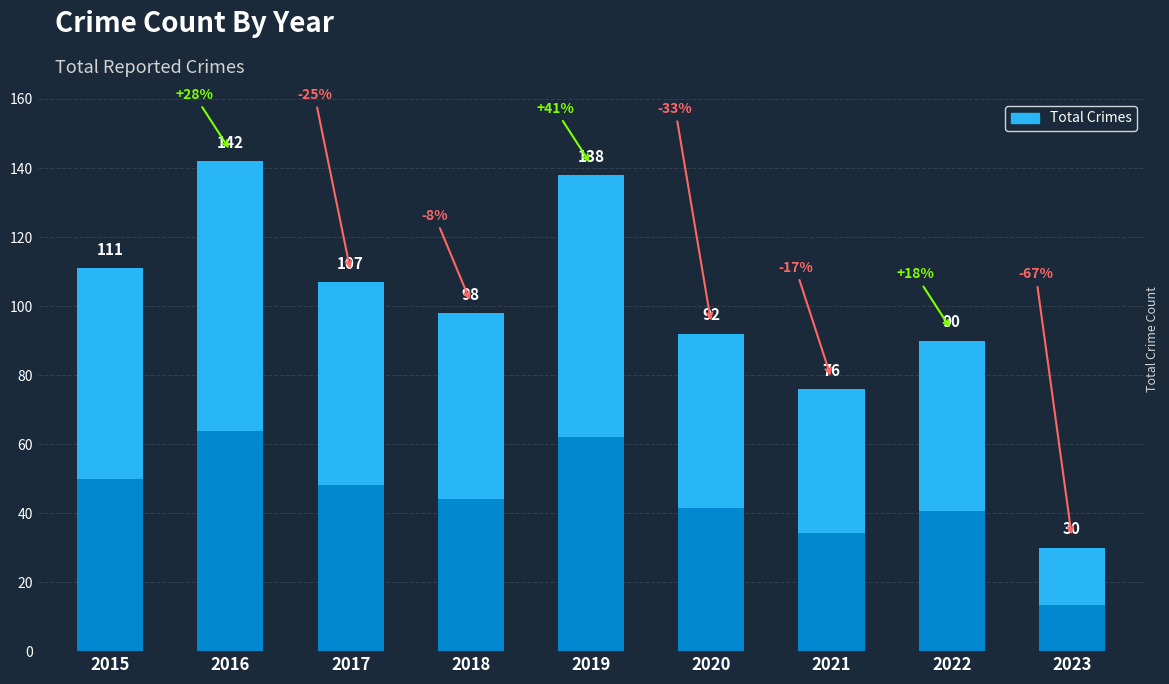

At which label does the data first exceed 98?

2015